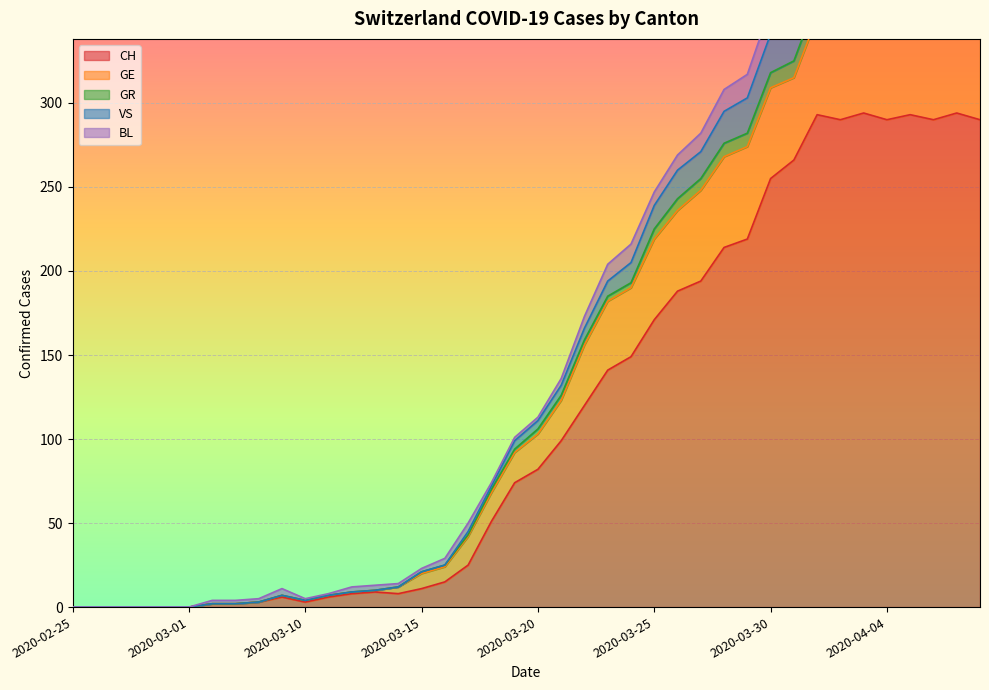

What is the maximum value for CH?

294